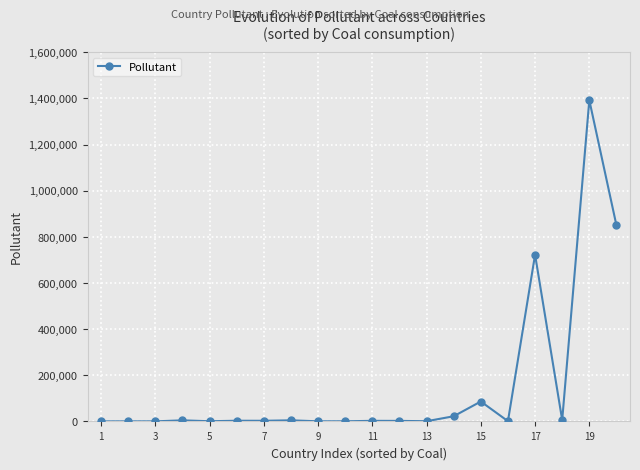

True or false: there are more than 1 points higher than both neighbors.

True